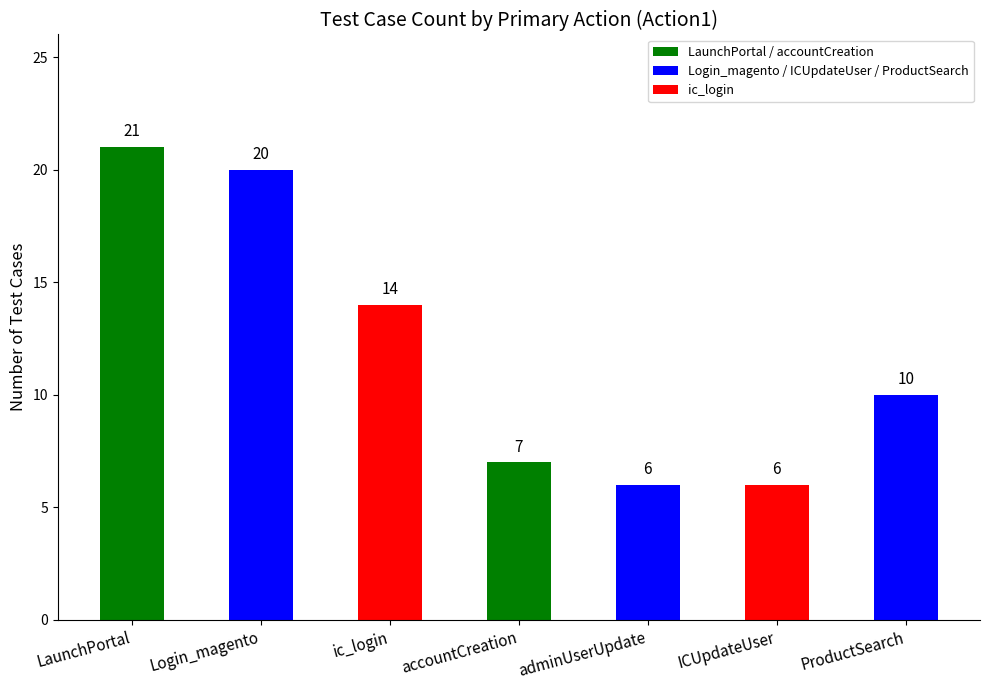

True or false: the data shows 14 at ic_login.

True